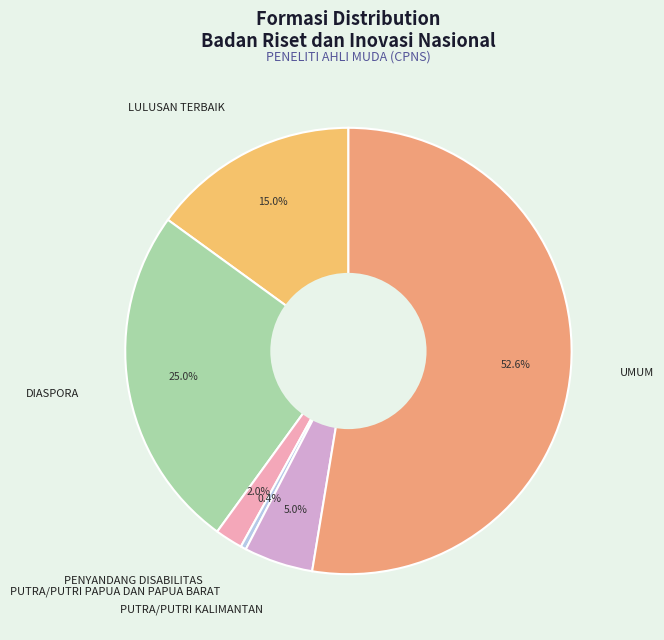

What is the majority slice?

UMUM